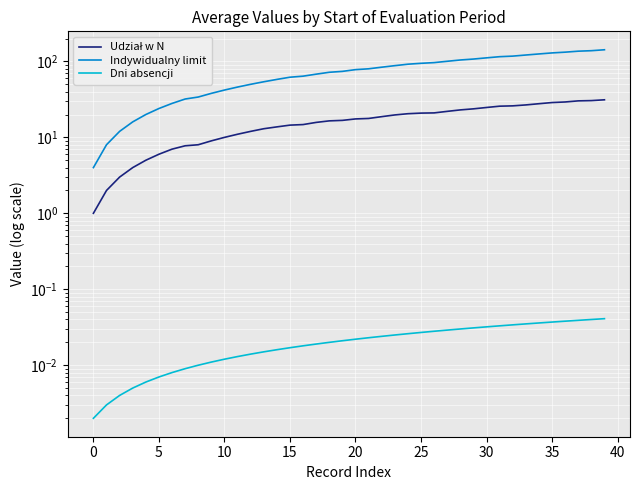

Does the chart display data point markers on the line(s)?

No